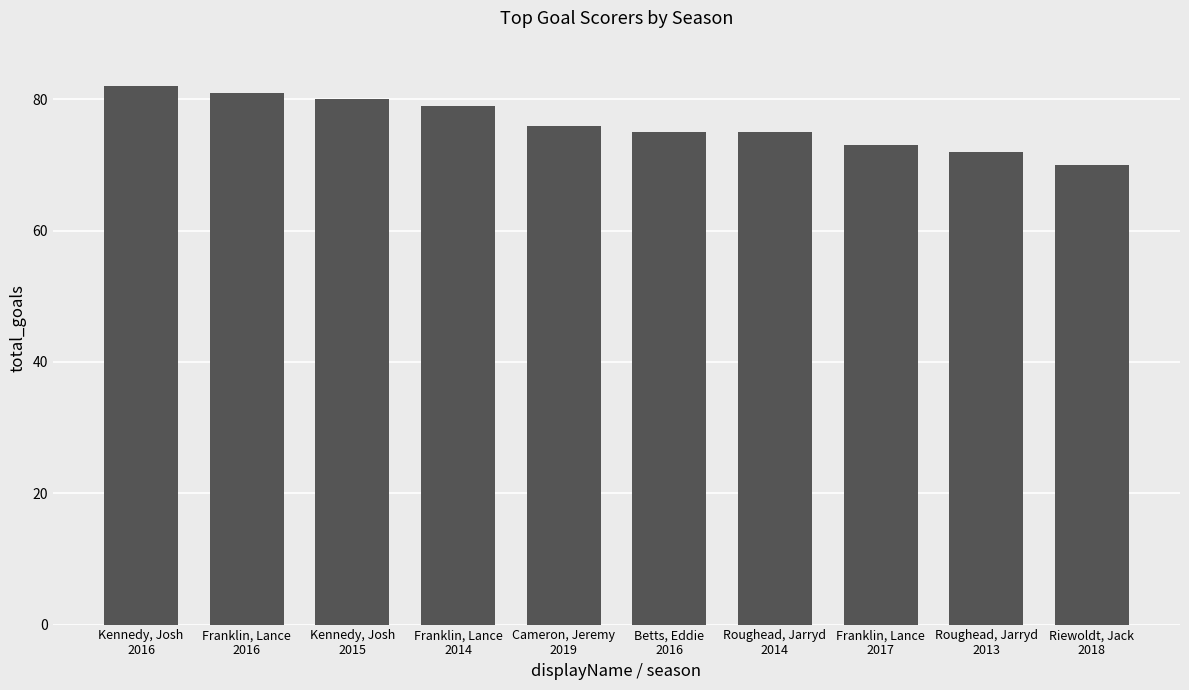

What is the sum of all values?

763